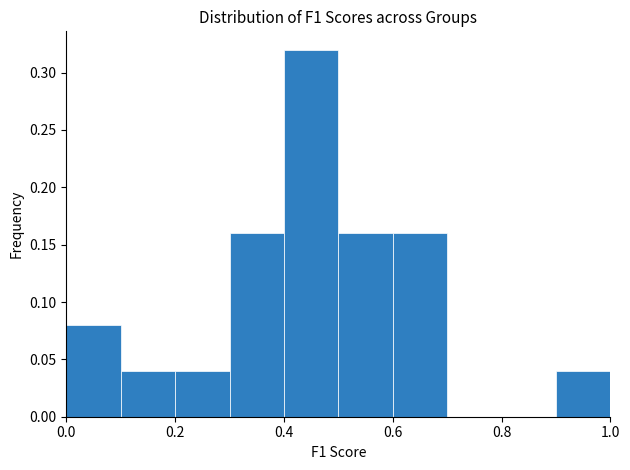

Over which range of the x-axis is the bar tallest?

0.4 to 0.5